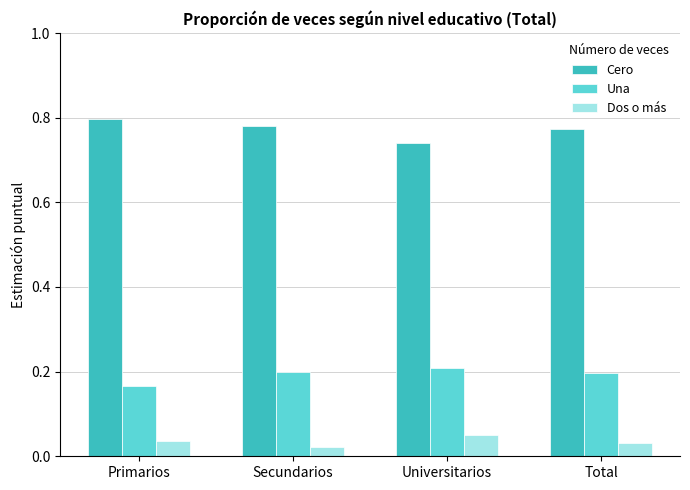

Is the value of Una at Primarios greater than the value of Cero at Universitarios?

No